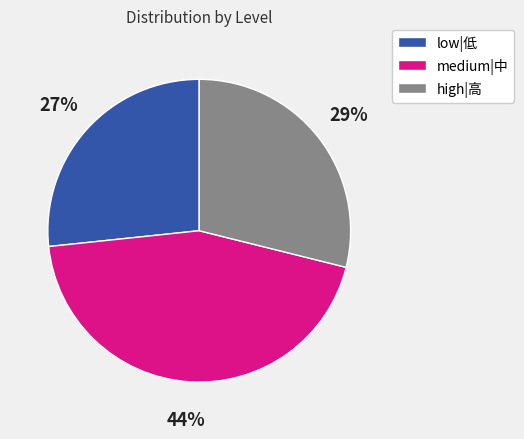

To the nearest percent, what is the average slice percentage?

33%